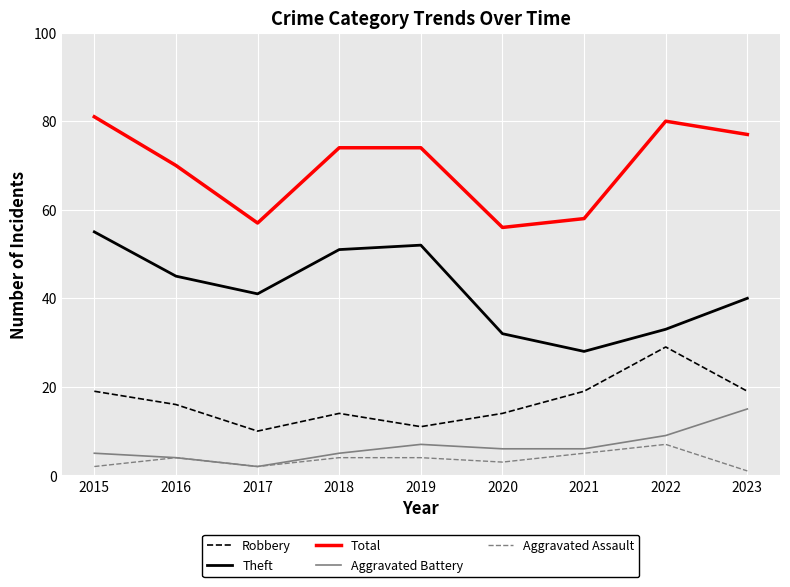

The value of Robbery at 2017 is 10. True or false?

True